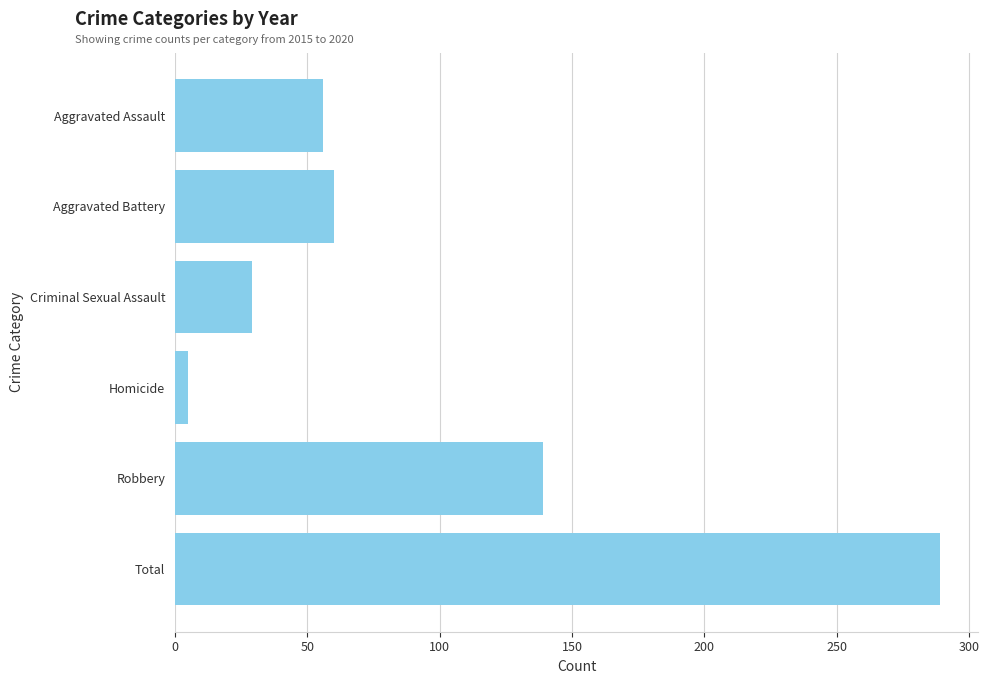

Where is the data nearest to the value 147?

Robbery